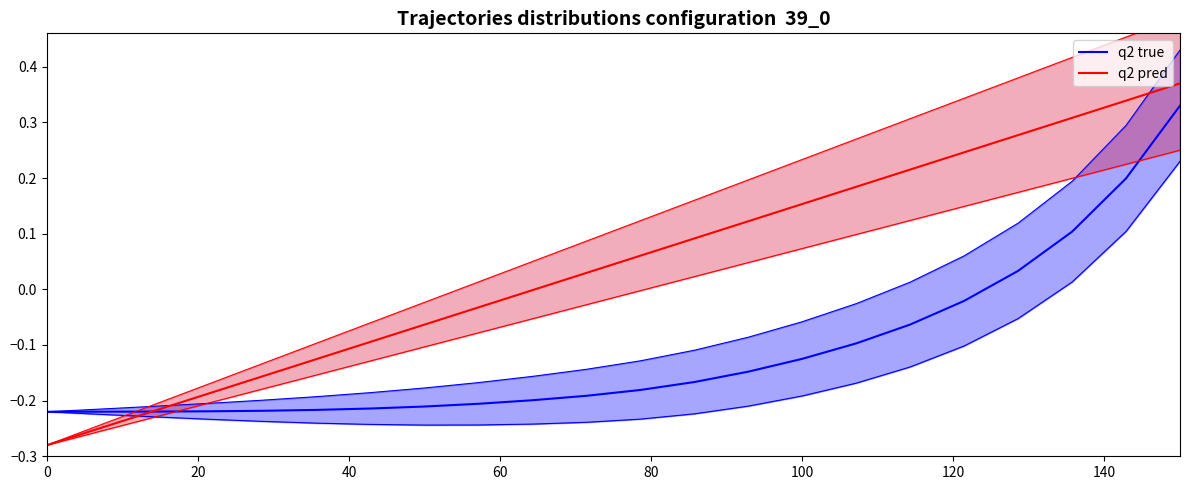

What is the average value of the q2 true series?

-0.1